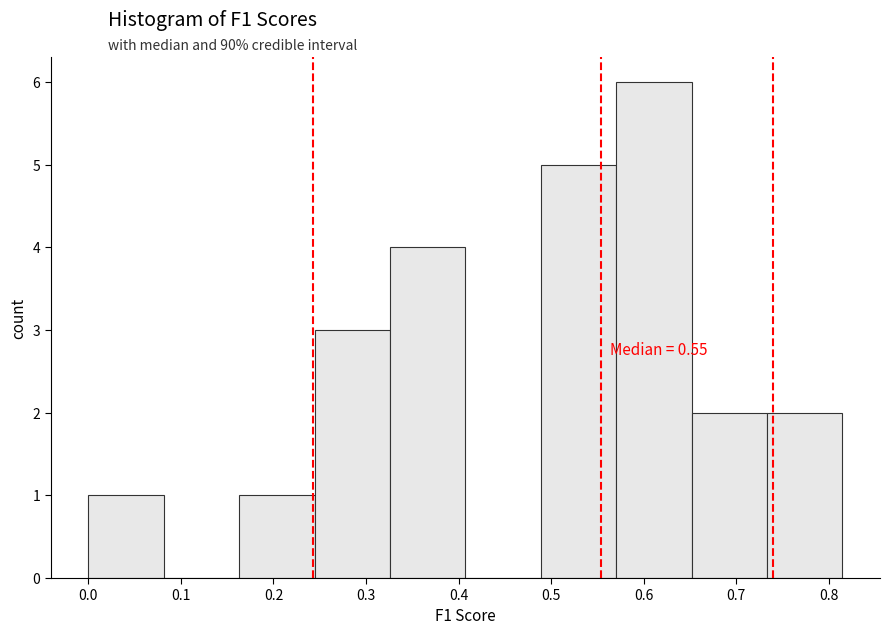

Over which range of the x-axis is the bar tallest?

0.57 to 0.65